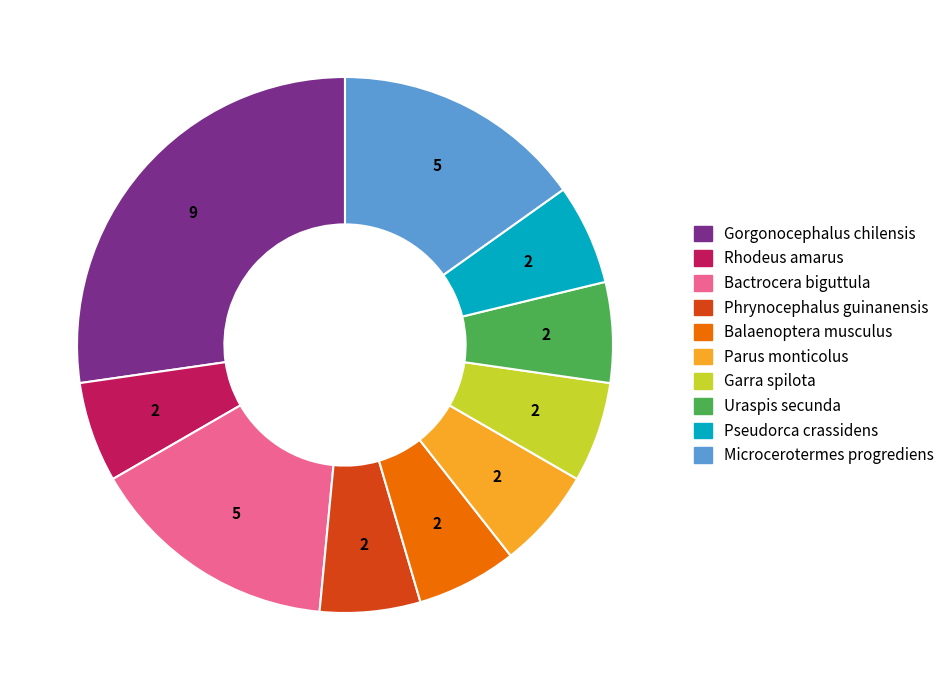

Do Phrynocephalus guinanensis and Pseudorca crassidens together represent more than half of the pie?

No